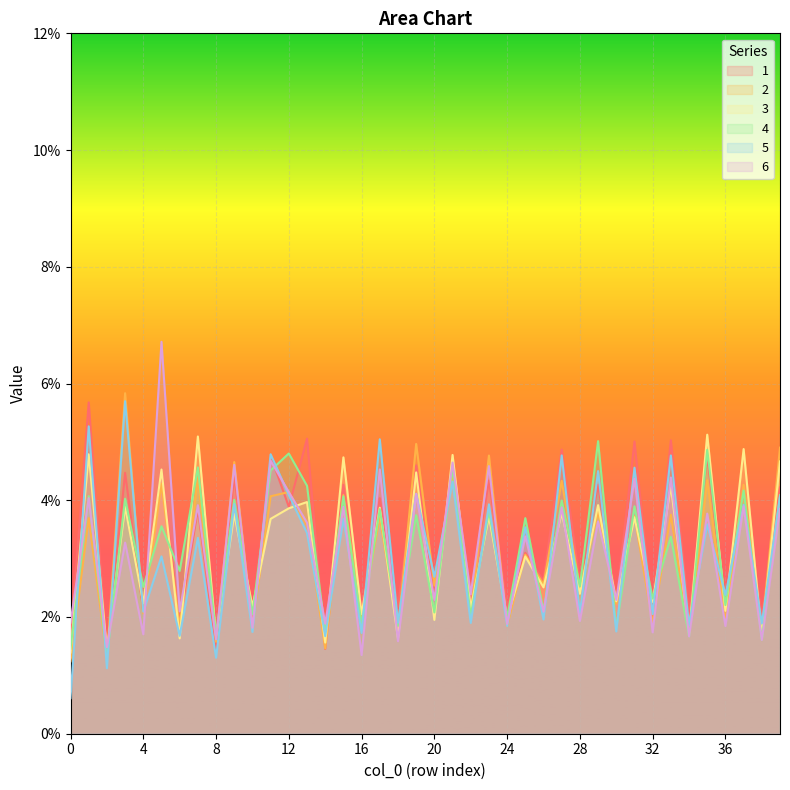

Reading left to right, transcribe all the data shown in this chart.

1: 0=0.0	1=0.1	2=0.0	3=0.0	4=0.0	5=0.0	6=0.0	7=0.0	8=0.0	9=0.0	10=0.0	11=0.0	12=0.0	13=0.1	14=0.0	15=0.0	16=0.0	17=0.0	18=0.0	19=0.0	20=0.0	21=0.0	22=0.0	23=0.0	24=0.0	25=0.0	26=0.0	27=0.0	28=0.0	29=0.0	30=0.0	31=0.1	32=0.0	33=0.1	34=0.0	35=0.0	36=0.0	37=0.0	38=0.0	39=0.0
2: 0=0.0	1=0.0	2=0.0	3=0.1	4=0.0	5=0.0	6=0.0	7=0.0	8=0.0	9=0.0	10=0.0	11=0.0	12=0.0	13=0.0	14=0.0	15=0.0	16=0.0	17=0.0	18=0.0	19=0.0	20=0.0	21=0.0	22=0.0	23=0.0	24=0.0	25=0.0	26=0.0	27=0.0	28=0.0	29=0.0	30=0.0	31=0.0	32=0.0	33=0.0	34=0.0	35=0.0	36=0.0	37=0.0	38=0.0	39=0.0
3: 0=0.0	1=0.0	2=0.0	3=0.0	4=0.0	5=0.0	6=0.0	7=0.1	8=0.0	9=0.0	10=0.0	11=0.0	12=0.0	13=0.0	14=0.0	15=0.0	16=0.0	17=0.0	18=0.0	19=0.0	20=0.0	21=0.0	22=0.0	23=0.0	24=0.0	25=0.0	26=0.0	27=0.0	28=0.0	29=0.0	30=0.0	31=0.0	32=0.0	33=0.0	34=0.0	35=0.1	36=0.0	37=0.0	38=0.0	39=0.0
4: 0=0.0	1=0.0	2=0.0	3=0.0	4=0.0	5=0.0	6=0.0	7=0.0	8=0.0	9=0.0	10=0.0	11=0.0	12=0.0	13=0.0	14=0.0	15=0.0	16=0.0	17=0.0	18=0.0	19=0.0	20=0.0	21=0.0	22=0.0	23=0.0	24=0.0	25=0.0	26=0.0	27=0.0	28=0.0	29=0.1	30=0.0	31=0.0	32=0.0	33=0.0	34=0.0	35=0.0	36=0.0	37=0.0	38=0.0	39=0.0
5: 0=0.0	1=0.1	2=0.0	3=0.1	4=0.0	5=0.0	6=0.0	7=0.0	8=0.0	9=0.0	10=0.0	11=0.0	12=0.0	13=0.0	14=0.0	15=0.0	16=0.0	17=0.1	18=0.0	19=0.0	20=0.0	21=0.0	22=0.0	23=0.0	24=0.0	25=0.0	26=0.0	27=0.0	28=0.0	29=0.0	30=0.0	31=0.0	32=0.0	33=0.0	34=0.0	35=0.0	36=0.0	37=0.0	38=0.0	39=0.0
6: 0=0.0	1=0.0	2=0.0	3=0.0	4=0.0	5=0.1	6=0.0	7=0.0	8=0.0	9=0.0	10=0.0	11=0.0	12=0.0	13=0.0	14=0.0	15=0.0	16=0.0	17=0.0	18=0.0	19=0.0	20=0.0	21=0.0	22=0.0	23=0.0	24=0.0	25=0.0	26=0.0	27=0.0	28=0.0	29=0.0	30=0.0	31=0.0	32=0.0	33=0.0	34=0.0	35=0.0	36=0.0	37=0.0	38=0.0	39=0.0